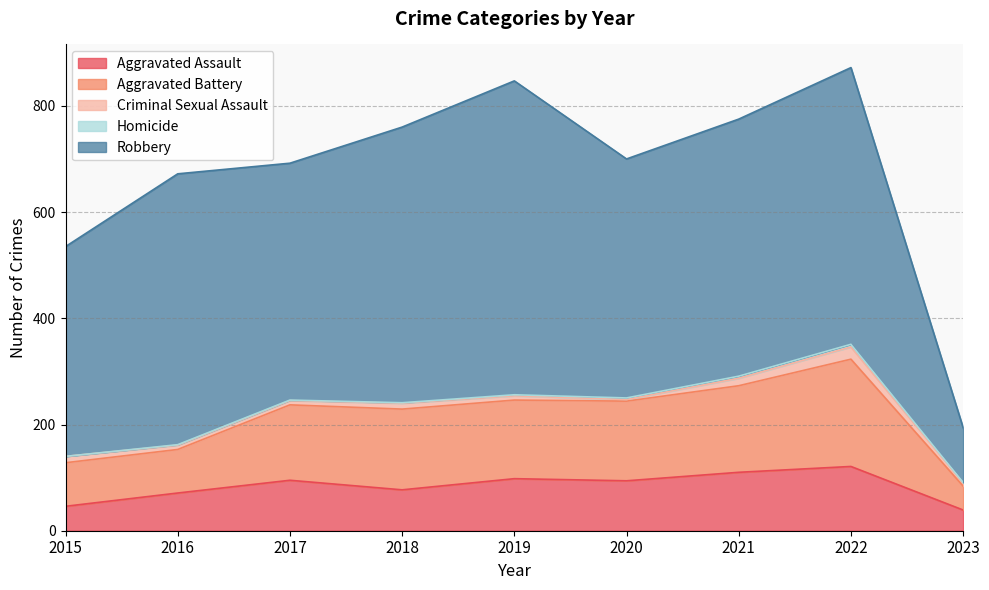

True or false: Criminal Sexual Assault and Homicide cross at least once.

False